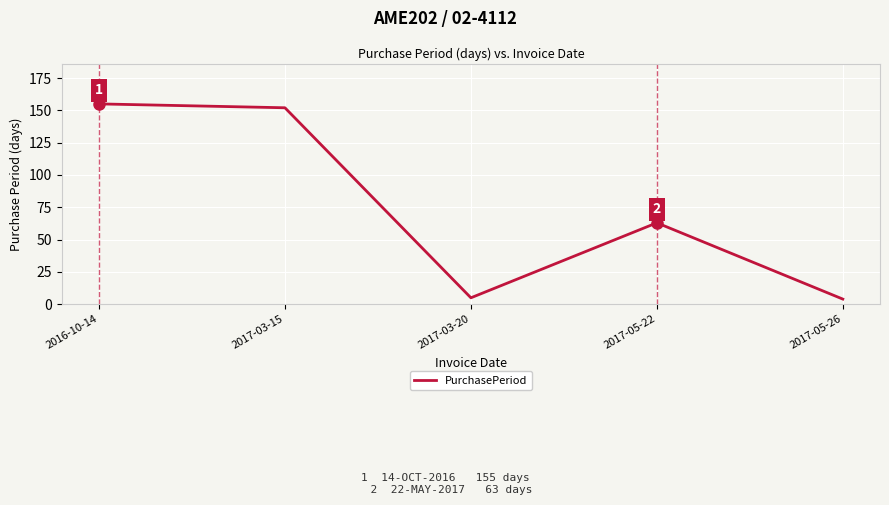

Which has a higher value, 2017-05-22 or 2017-03-20?

2017-05-22